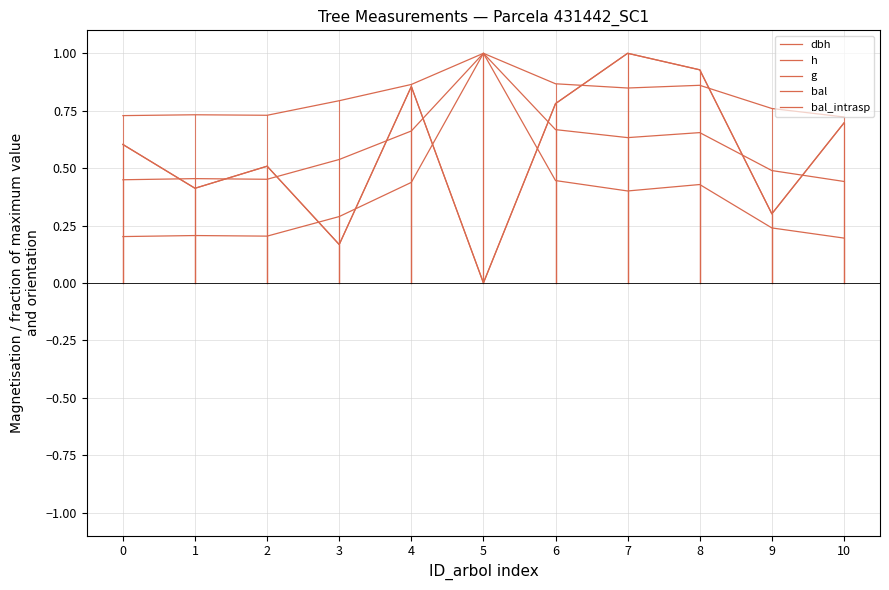

True or false: bal_intrasp has more than 1 points higher than both neighbors.

True